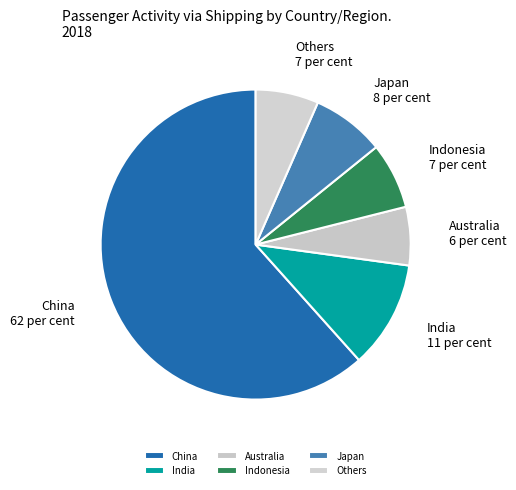

Is the sum of India and Japan greater than half?

No